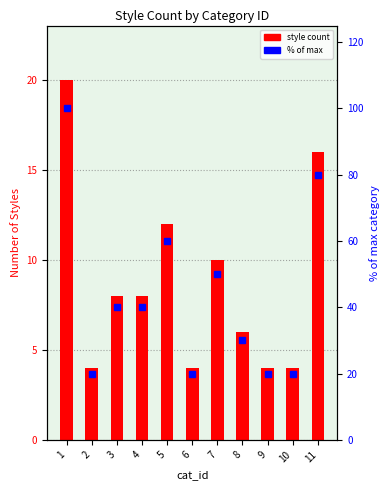

Which series changed the most between 5 and 6?

% of max